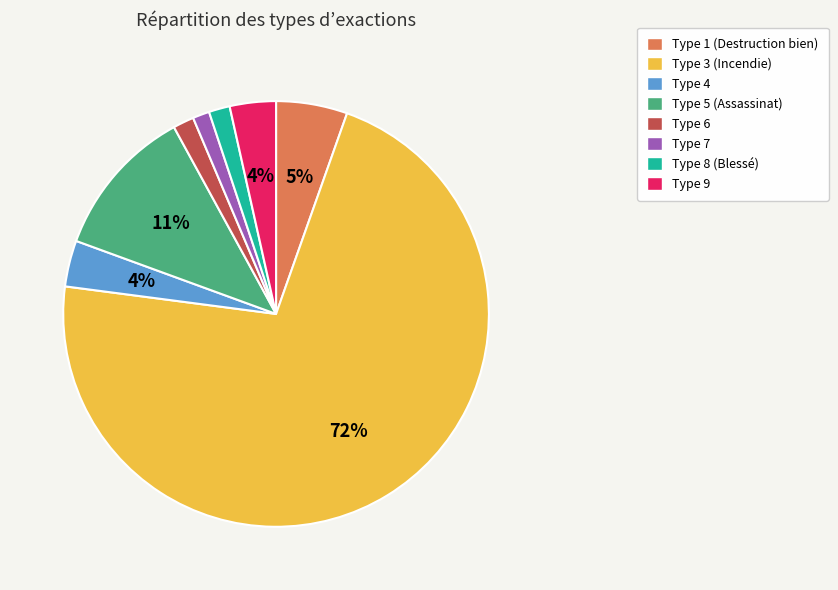

To the nearest percent, what is the difference between the largest and smallest slice percentages?

70%